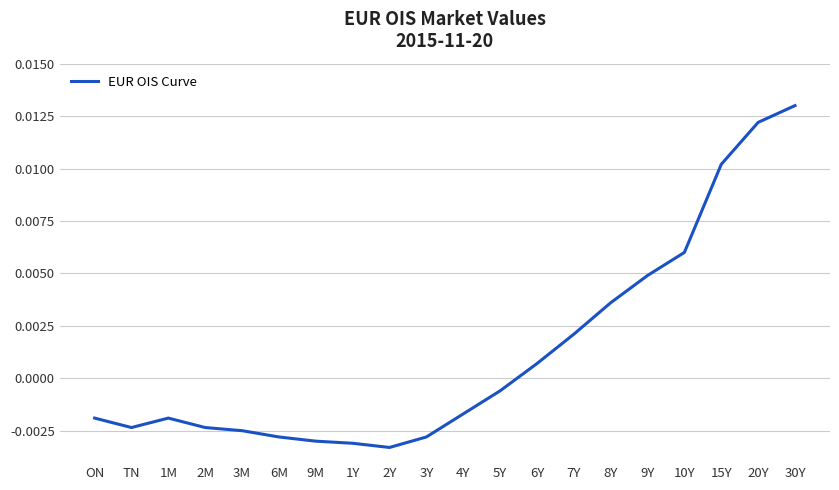

At which label does the data first exceed 0?

6Y